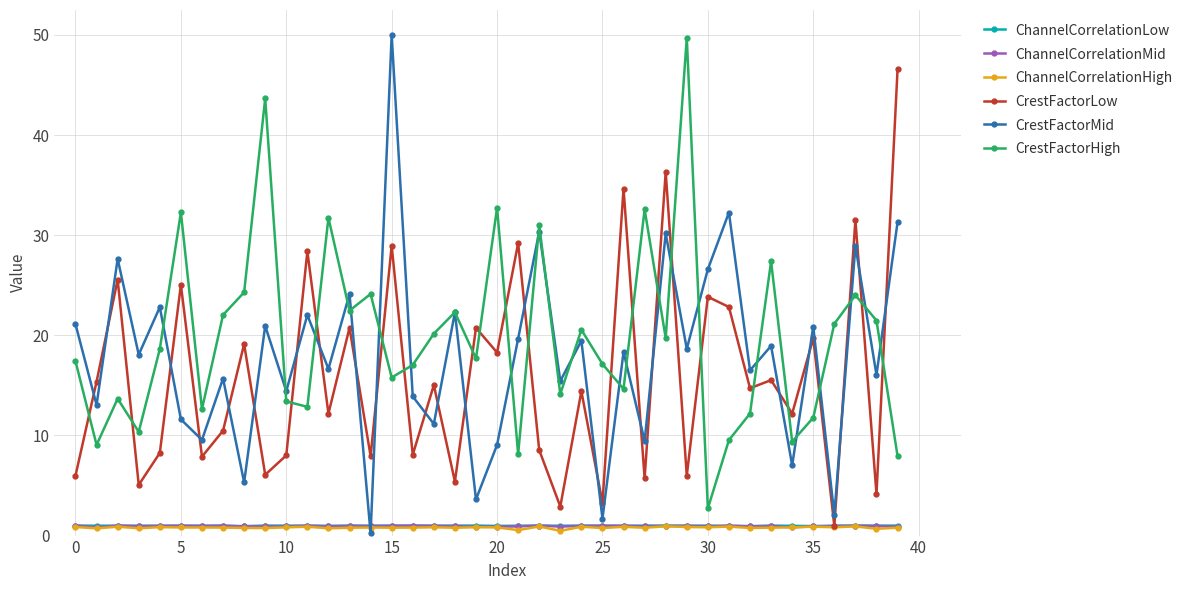

How many data points in CrestFactorLow are less than 14?

19